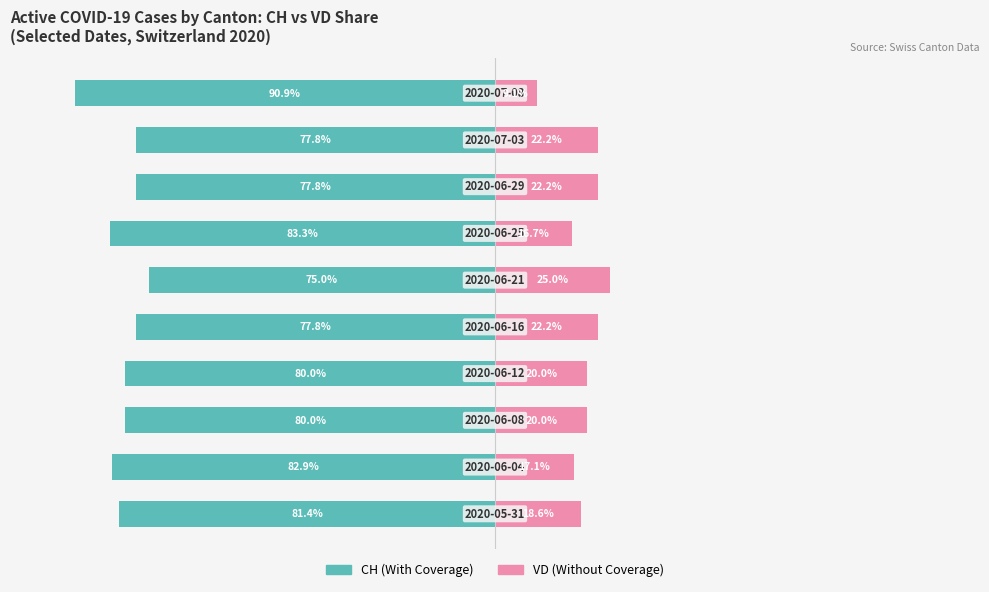

Reading left to right, list all the values displayed in this chart.

CH (Active Total): -81.4	-82.9	-80.0	-80.0	-77.8	-75.0	-83.3	-77.8	-77.8	-90.9
VD (Active Cases): 18.6	17.1	20.0	20.0	22.2	25.0	16.7	22.2	22.2	9.1